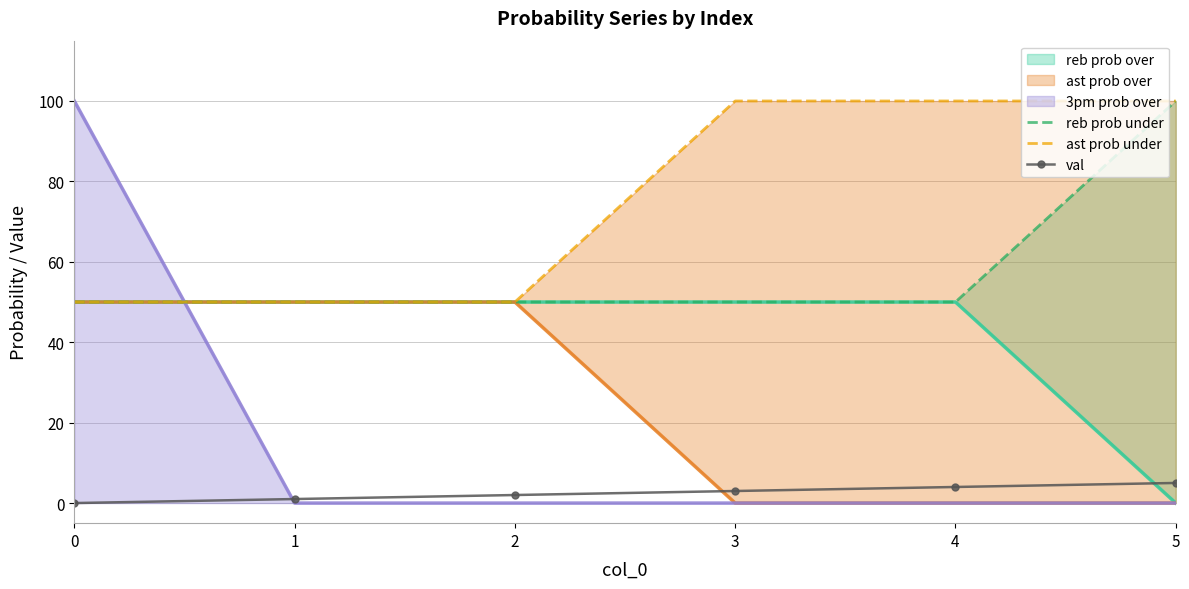

True or false: reb prob under and ast prob under cross at least once.

False